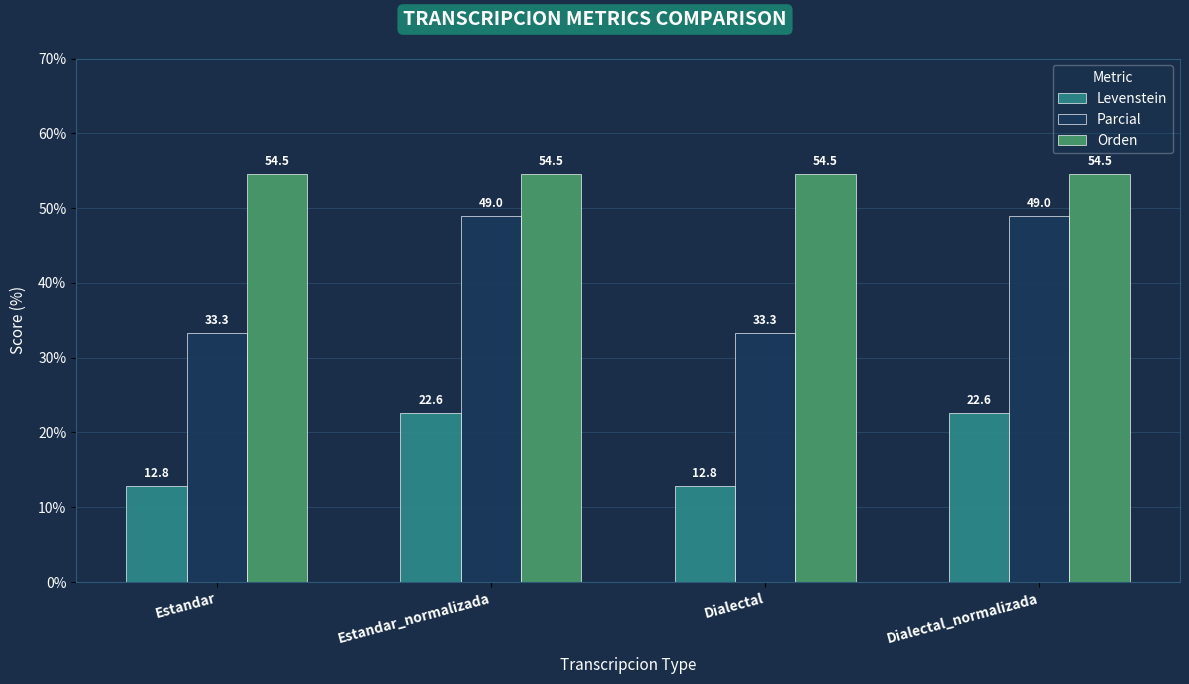

Reading left to right, list all the values displayed in this chart.

Levenstein: Estandar=12.8	Estandar_normalizada=22.6	Dialectal=12.8	Dialectal_normalizada=22.6
Parcial: Estandar=33.3	Estandar_normalizada=49.0	Dialectal=33.3	Dialectal_normalizada=49.0
Orden: Estandar=54.5	Estandar_normalizada=54.5	Dialectal=54.5	Dialectal_normalizada=54.5